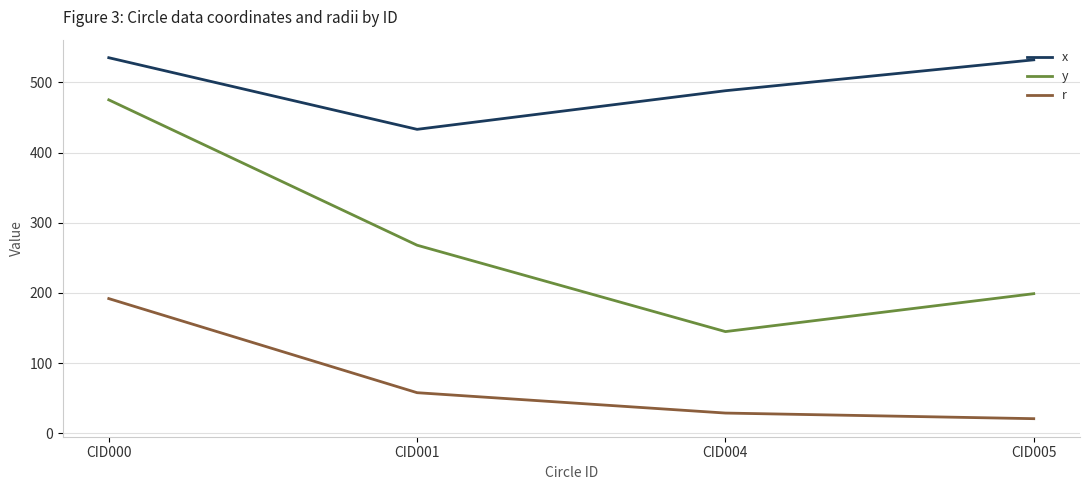

What is the difference between the highest and lowest values at CID005?

511